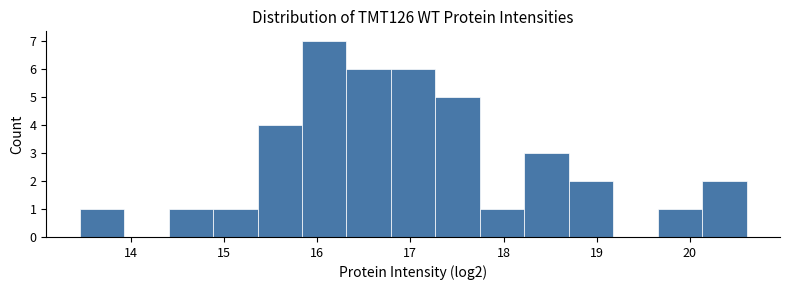

Reading left to right, transcribe this chart: for each bar, give the range it covers on the x-axis and its height. Neither the bar edges nor the heights are printed on the chart, so give them approximately, as read against the axes.

13.5 to 13.9: 1
13.9 to 14.4: 0
14.4 to 14.9: 1
14.9 to 15.4: 1
15.4 to 15.8: 4
15.8 to 16.3: 7
16.3 to 16.8: 6
16.8 to 17.3: 6
17.3 to 17.7: 5
17.7 to 18.2: 1
18.2 to 18.7: 3
18.7 to 19.2: 2
19.2 to 19.7: 0
19.7 to 20.1: 1
20.1 to 20.6: 2